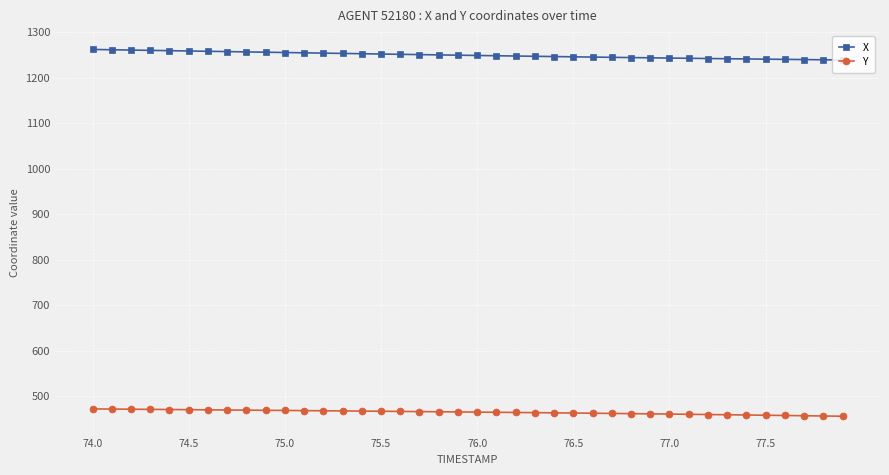

What is the highest value of the Y series?

472.1